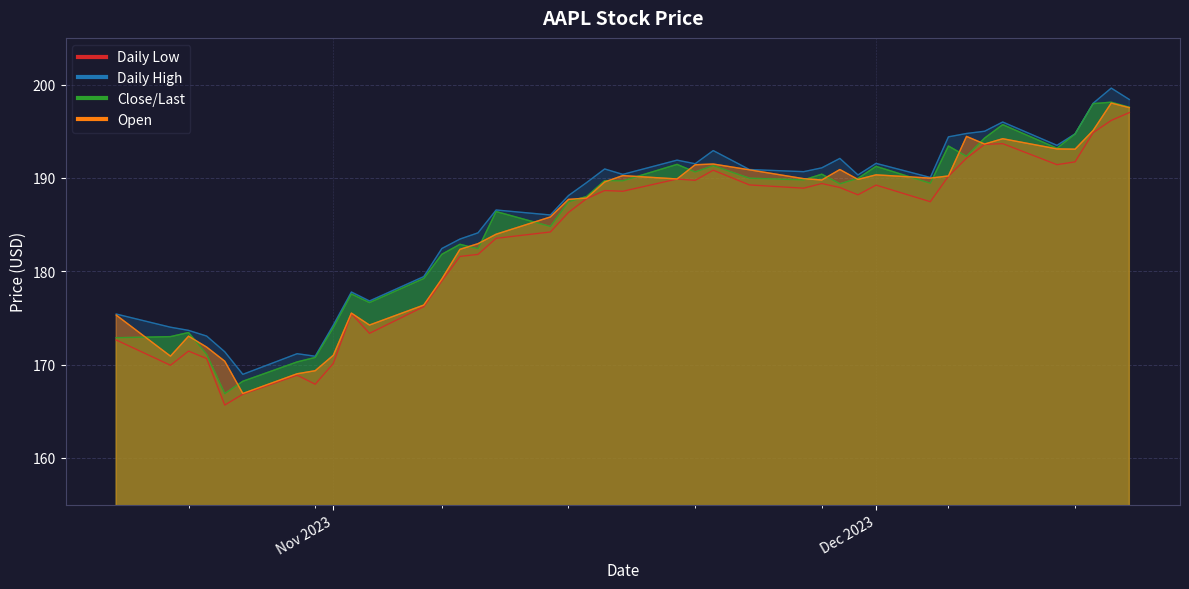

How many data points does each series have?

40